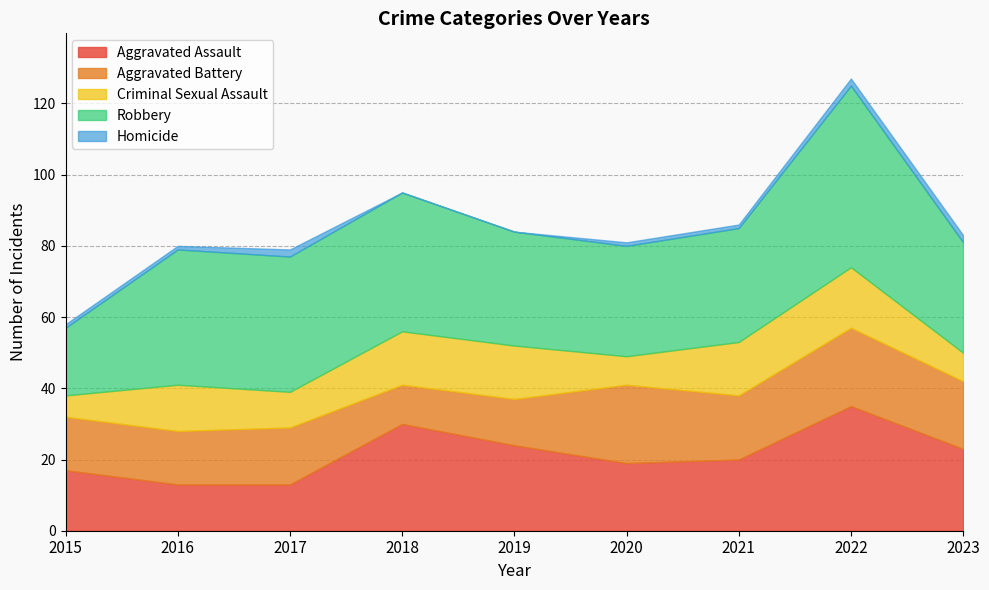

What are all the series names shown in the legend?

Aggravated Assault, Aggravated Battery, Criminal Sexual Assault, Robbery, Homicide